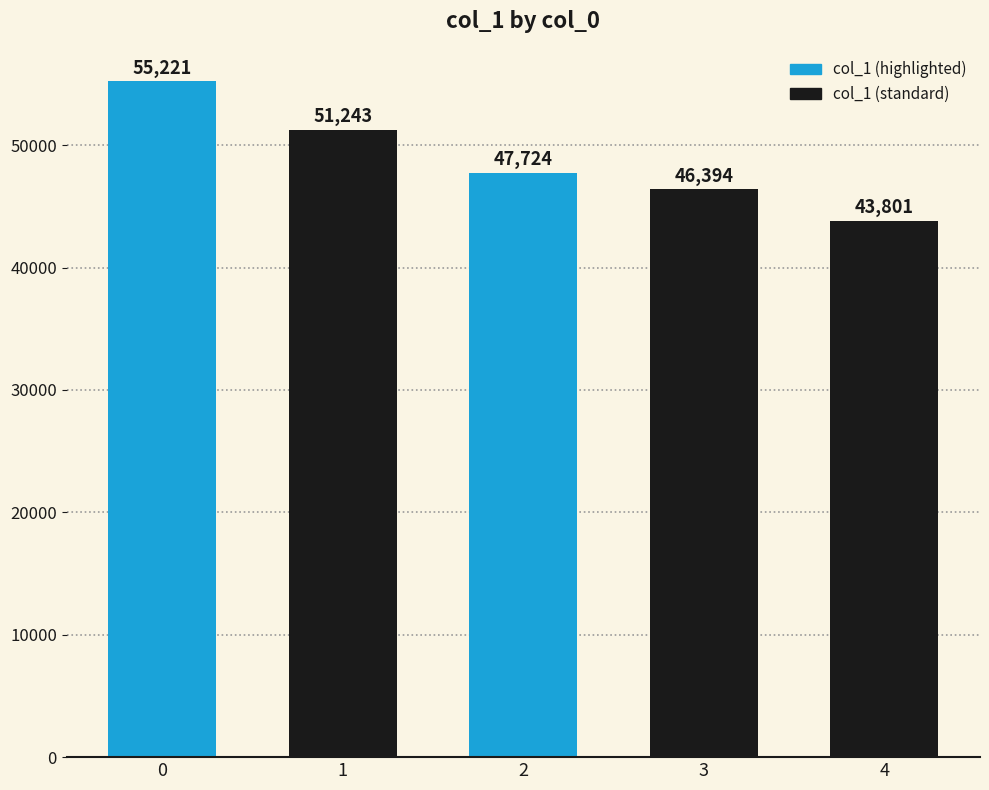

The value at 2 is 47724. True or false?

True